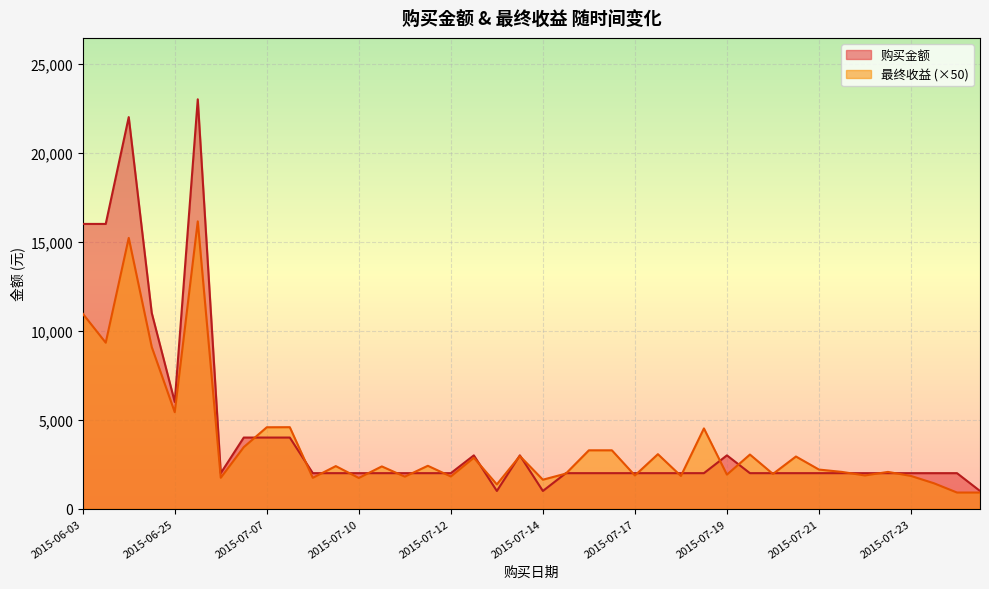

Which category has the highest value across all series?

2015-06-27